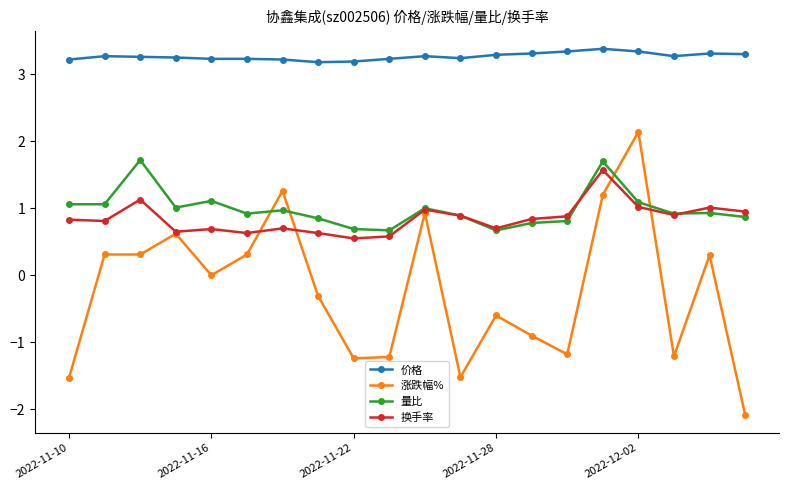

Which series has the widest spread of values?

涨跌幅%